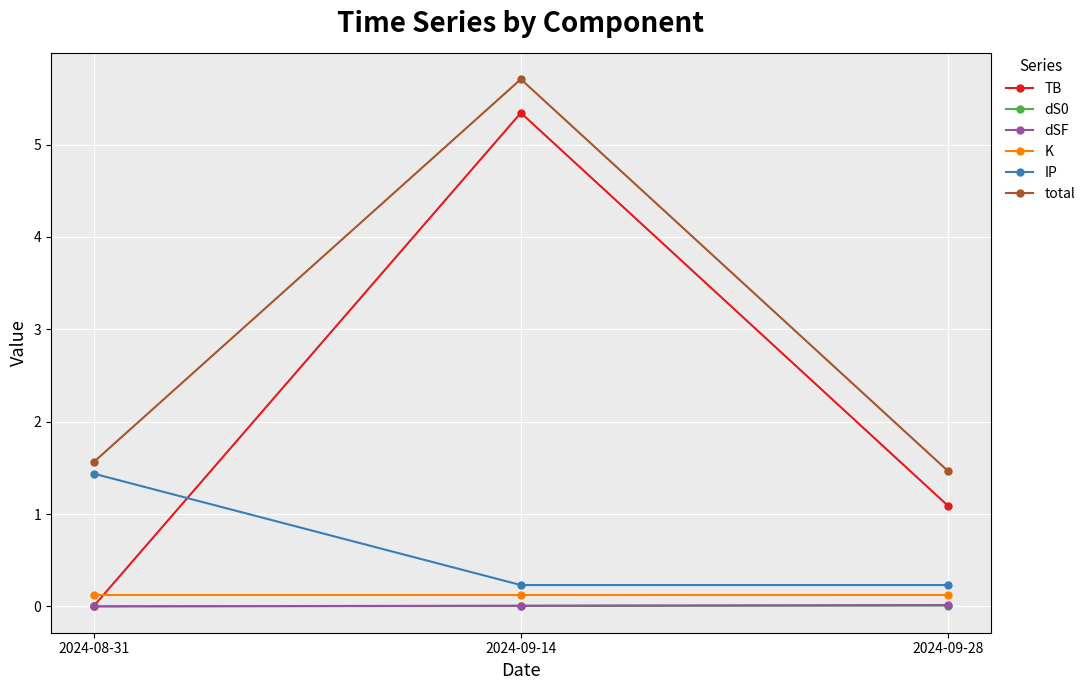

Which series has the largest total across all categories?

total